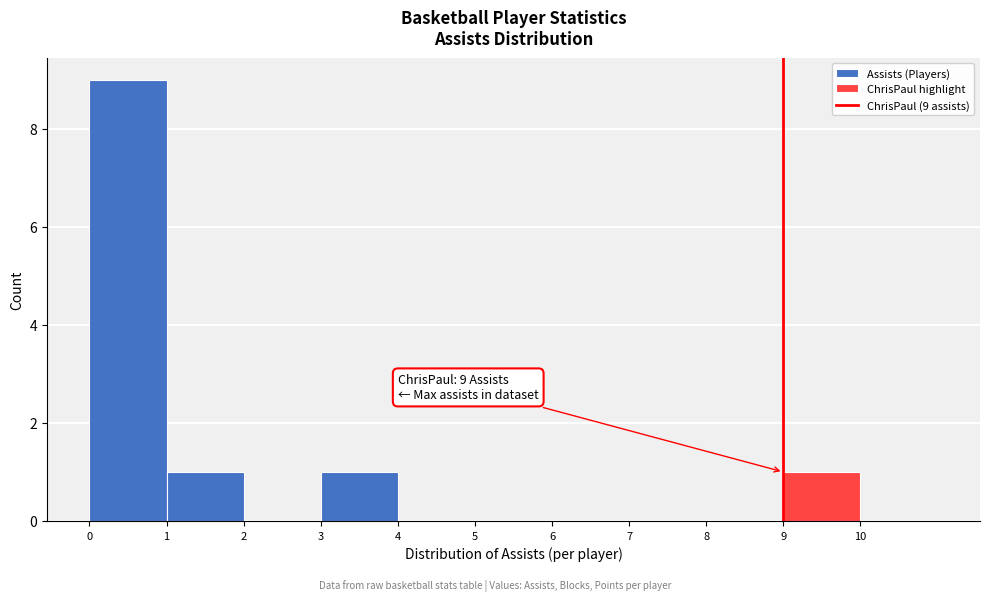

Over which range of the x-axis is the bar tallest?

0 to 1